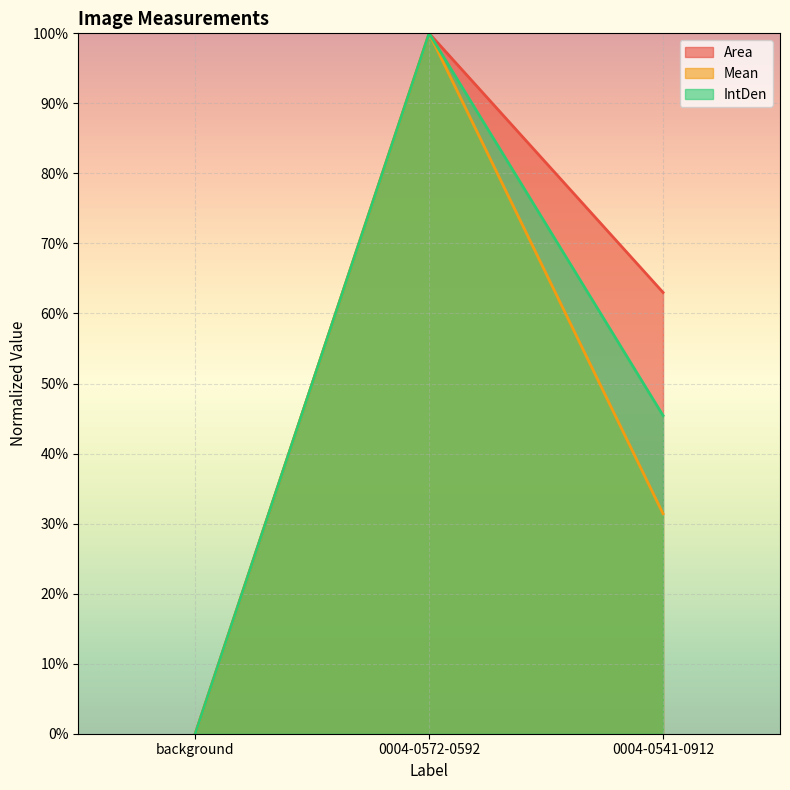

Which series has the largest range (max minus min)?

Area